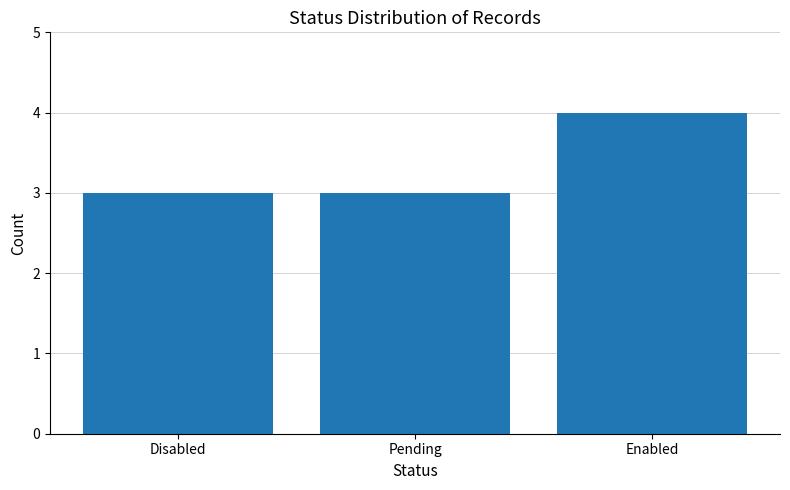

Read the value at Disabled.

3